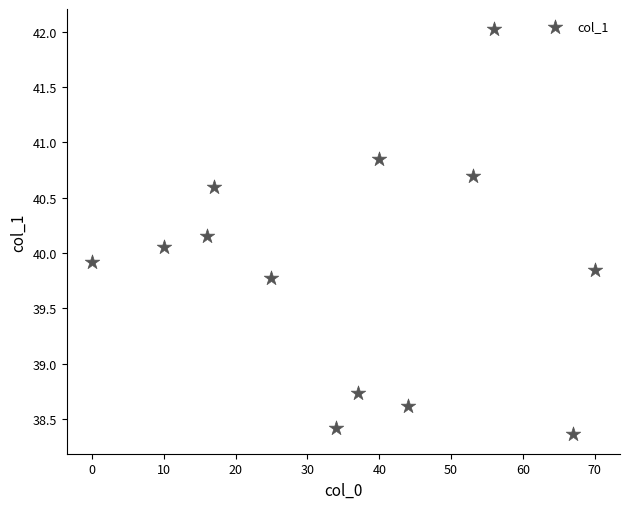

What is the range of Y values (max minus min)?

3.7